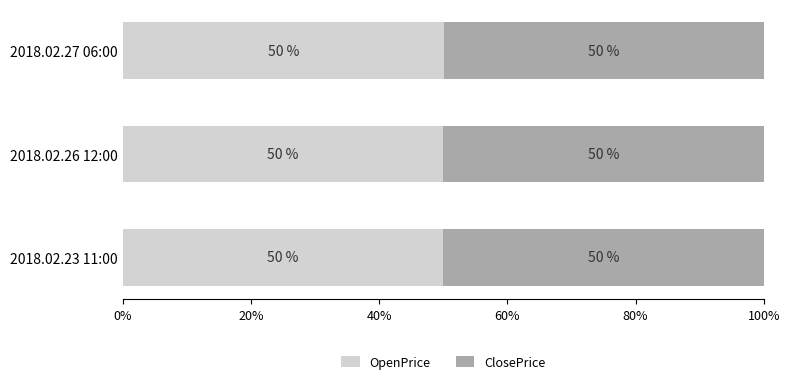

What value does the OpenPrice series have at 2018.02.27 06:00?

50.1